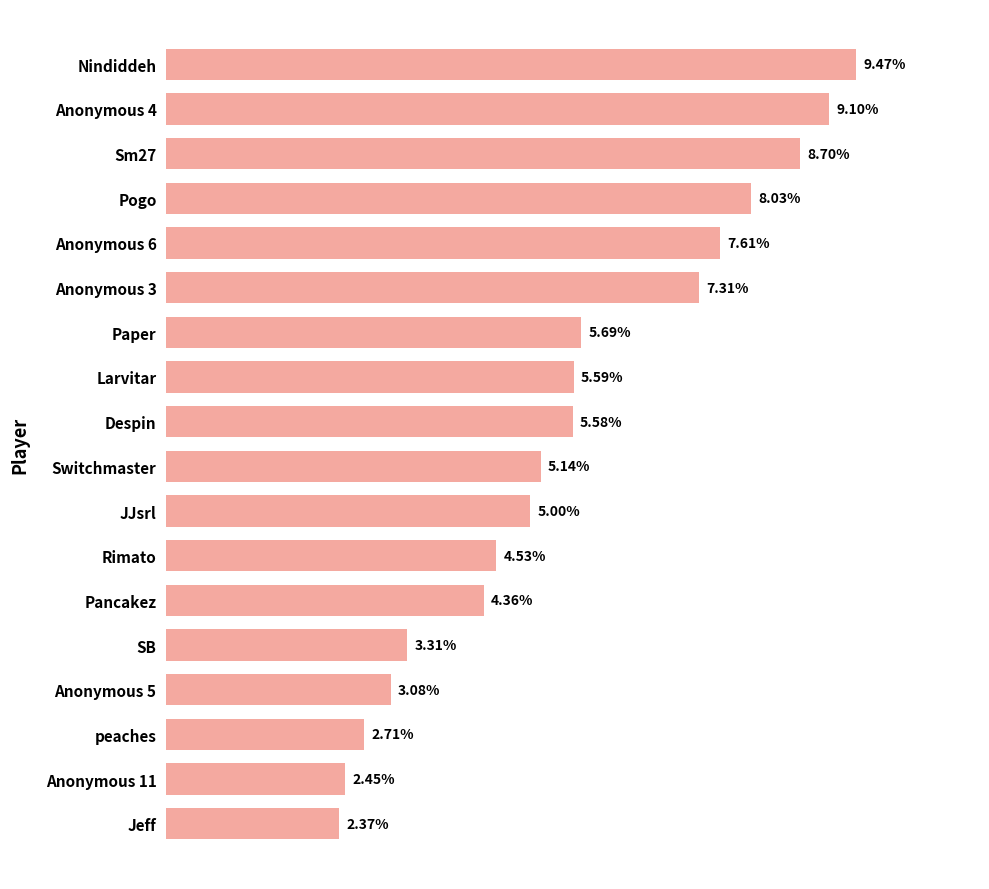

What is the label of the 18th bar from the bottom?

Nindiddeh